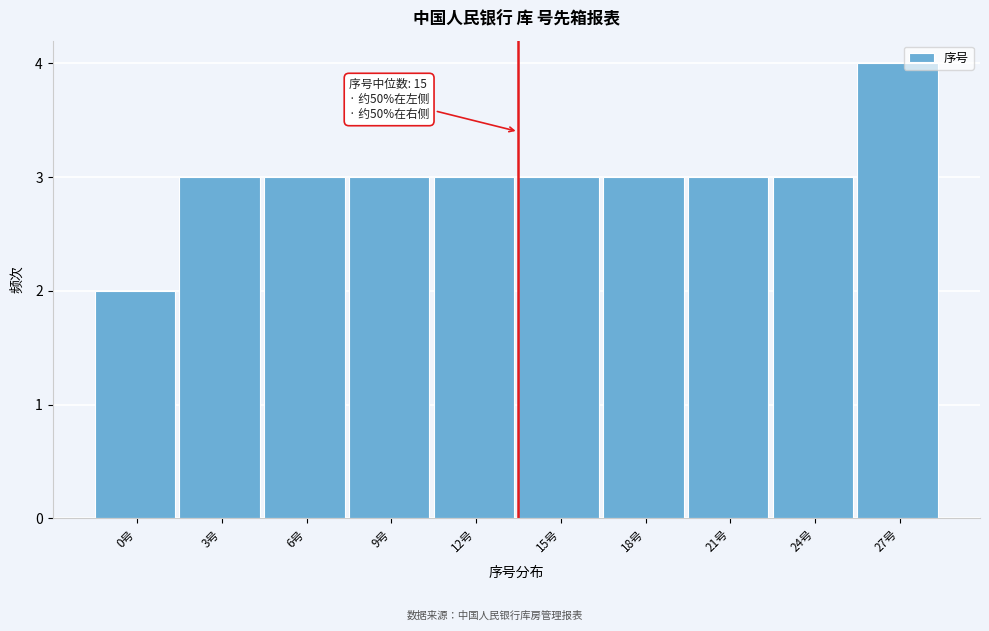

Reading right to left, list all the values displayed in this chart.

4	3	3	3	3	3	3	3	3	2